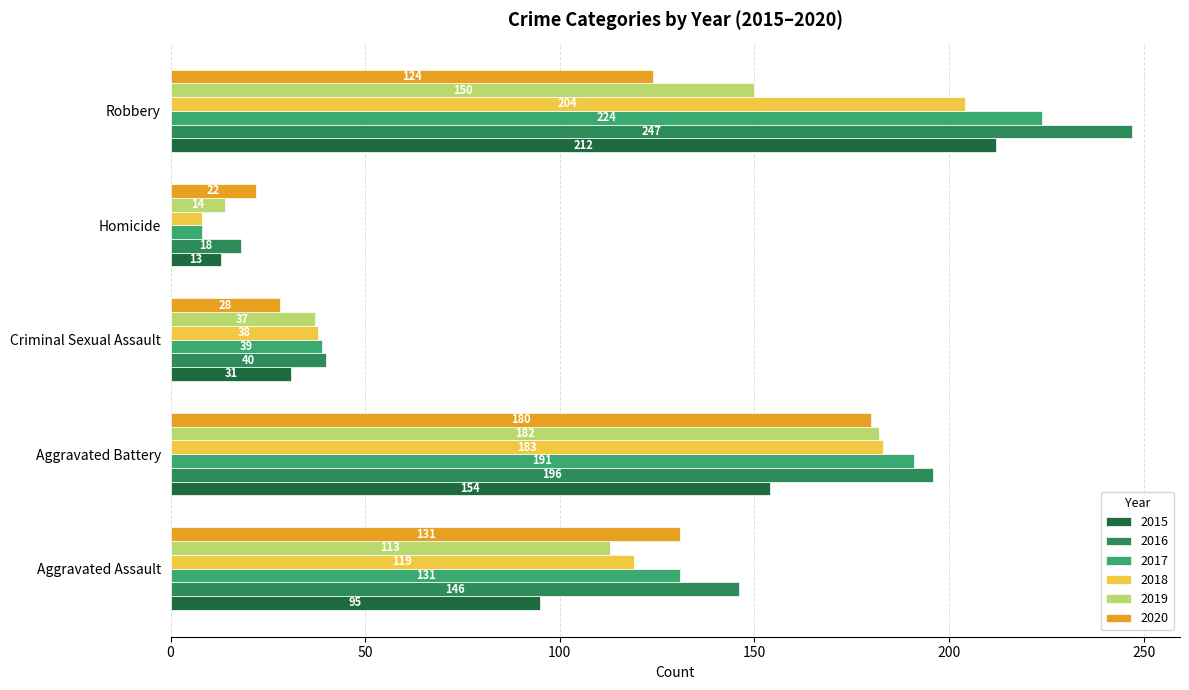

What are all the series names shown in the legend?

2015, 2016, 2017, 2018, 2019, 2020